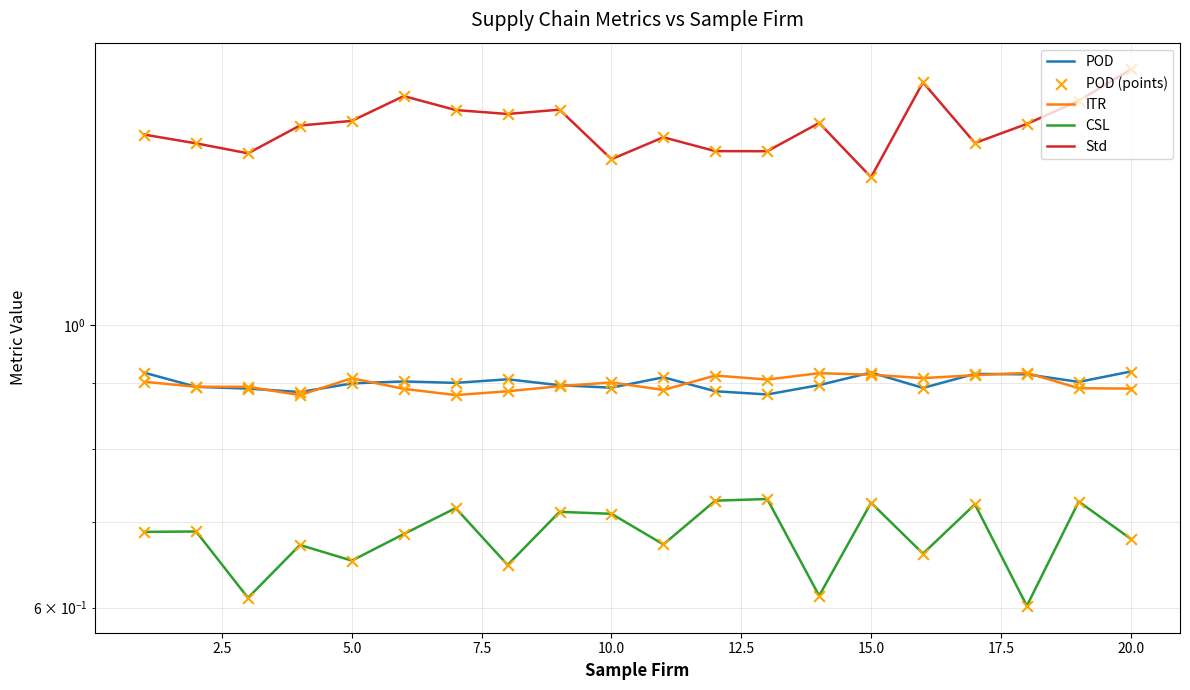

Which series has the largest total across all categories?

Std